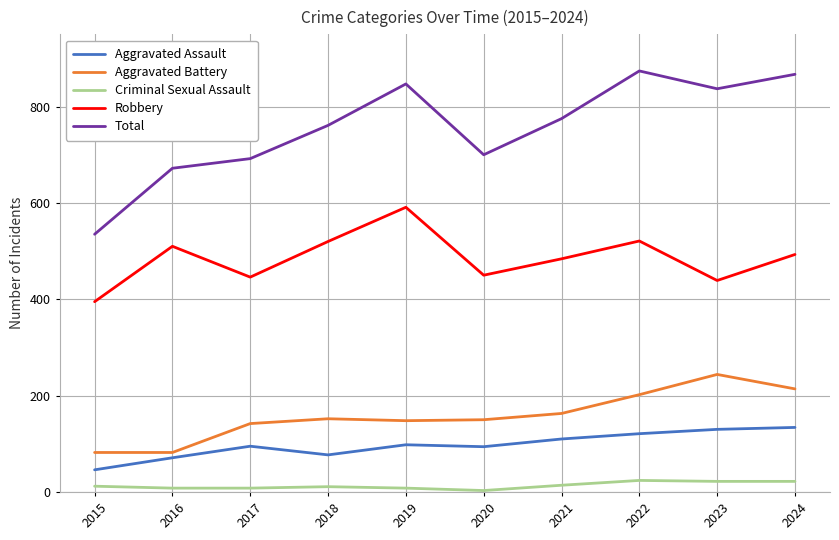

Is it true that Aggravated Assault equals 35 at 2017?

False